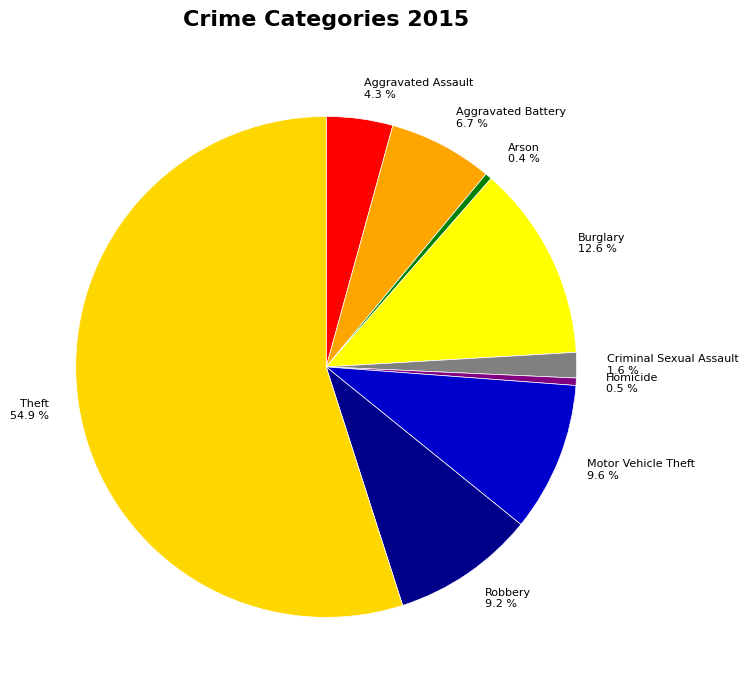

To the nearest percent, what percentage of the pie is Theft?

55%